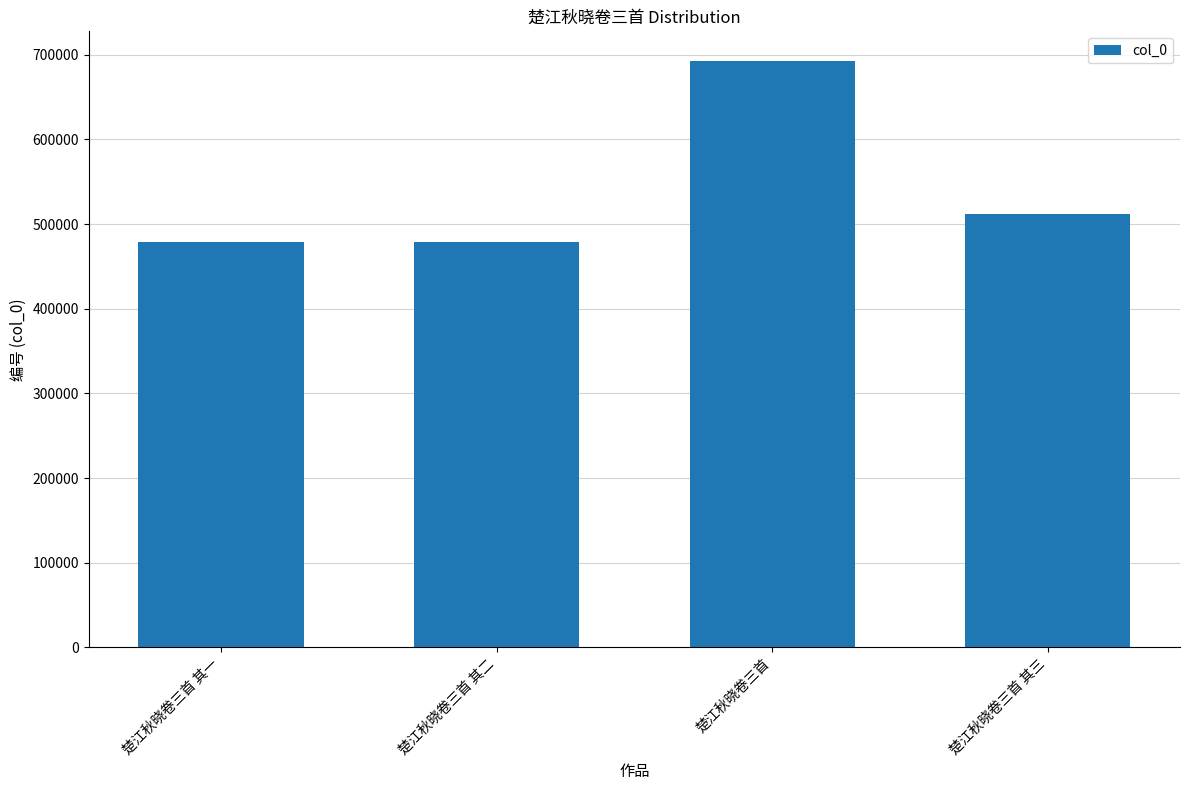

What is the difference between the second highest and second lowest values?

33932